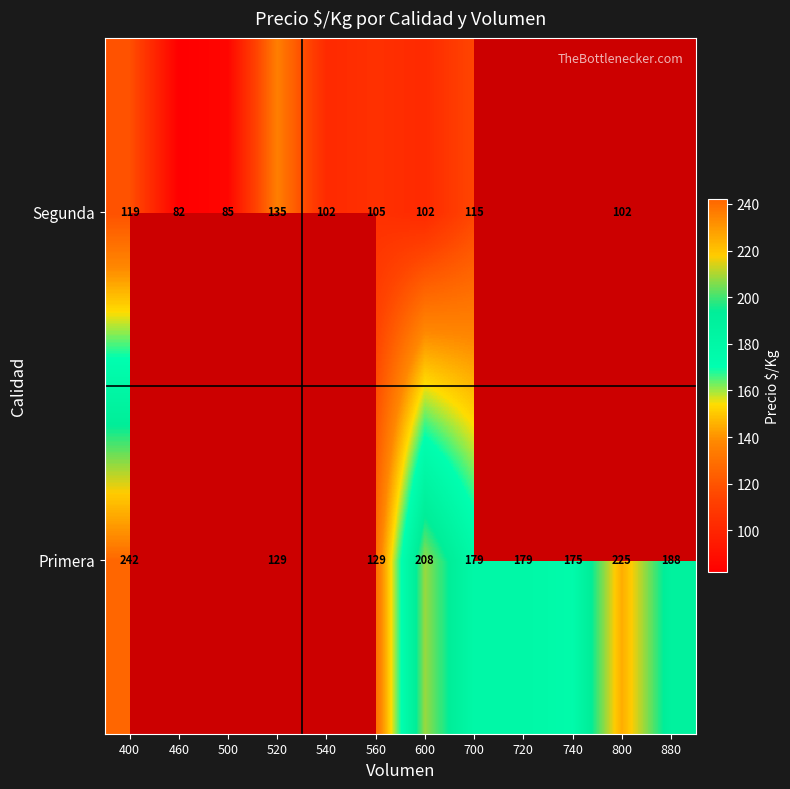

Between 400 and 520, which series saw the biggest shift?

Primera